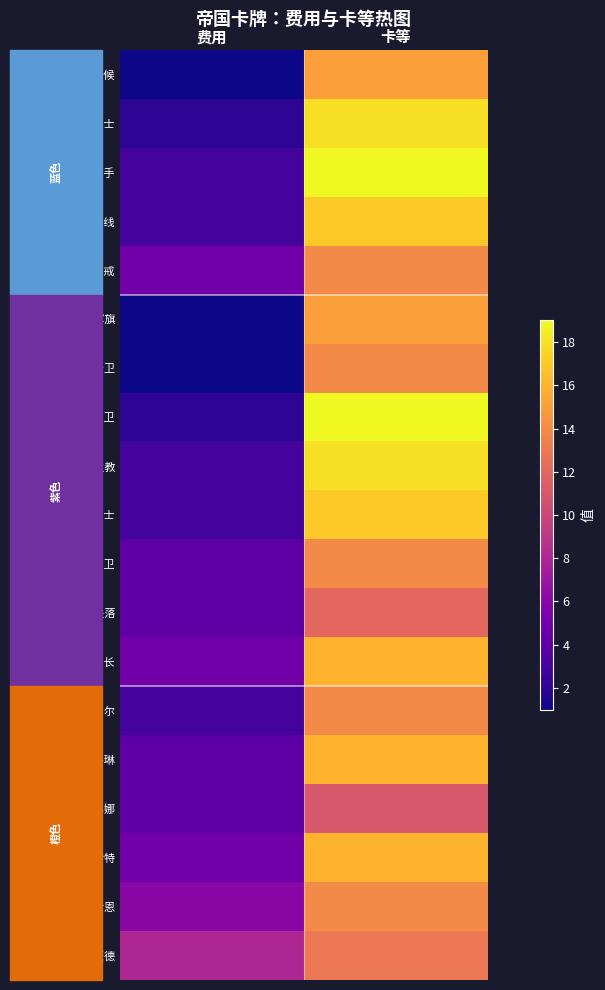

List the series in order of their peak value, highest first.

圣殿弩手, 圣殿御卫, 圣殿卫士, 白袍主教, 增援战线, 圣殿骑士, 禁卫百夫长, 圣枪·卡洛琳, 帝国军魂·莱哈特, 圣殿斥候, 四芒军旗, 光明惩戒, 传记·钢铁守卫, 召集护卫, 曙光·安娜贝尔, 正阳大主教·伊恩, 钢铁统帅·雷蒙德, 阳炎坠落, 明日之音·露娜